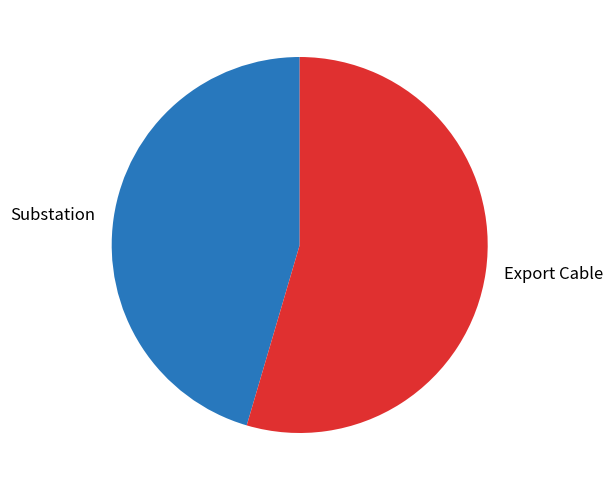

Rank the categories by value from highest to lowest.

Export Cable, Substation